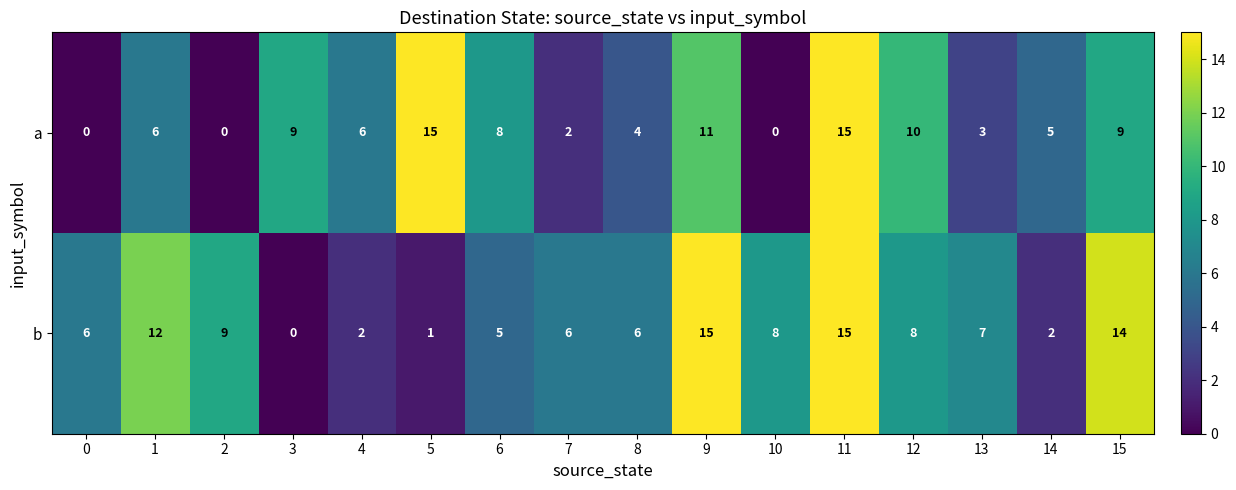

What is the average value of the b series?

7